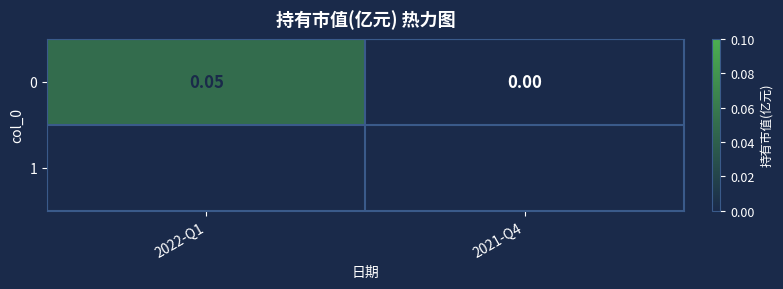

What is the greatest value displayed?

0.1